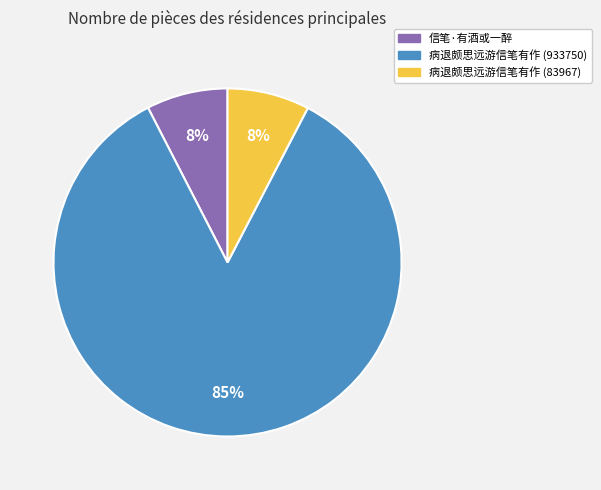

What percentage is the 信笔·有酒或一醉 slice, to the nearest percent?

8%